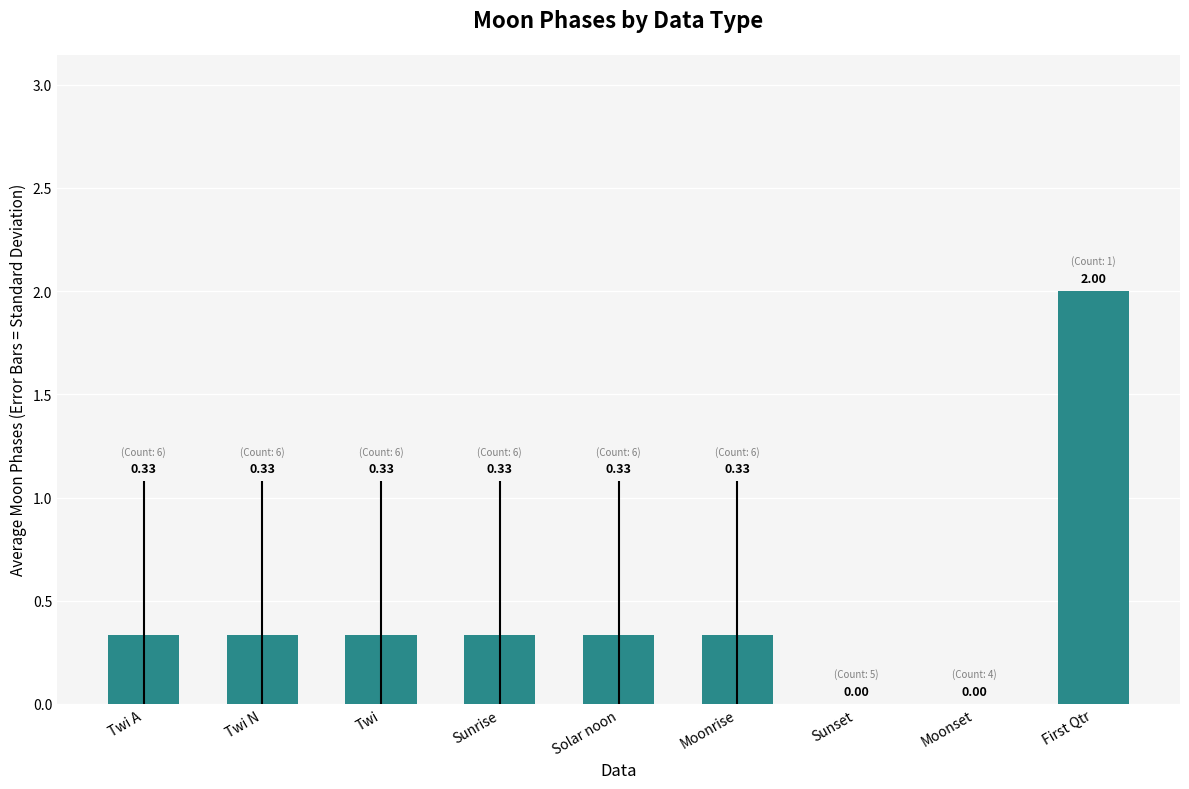

True or false: the data shows 2.0 at First Qtr.

True